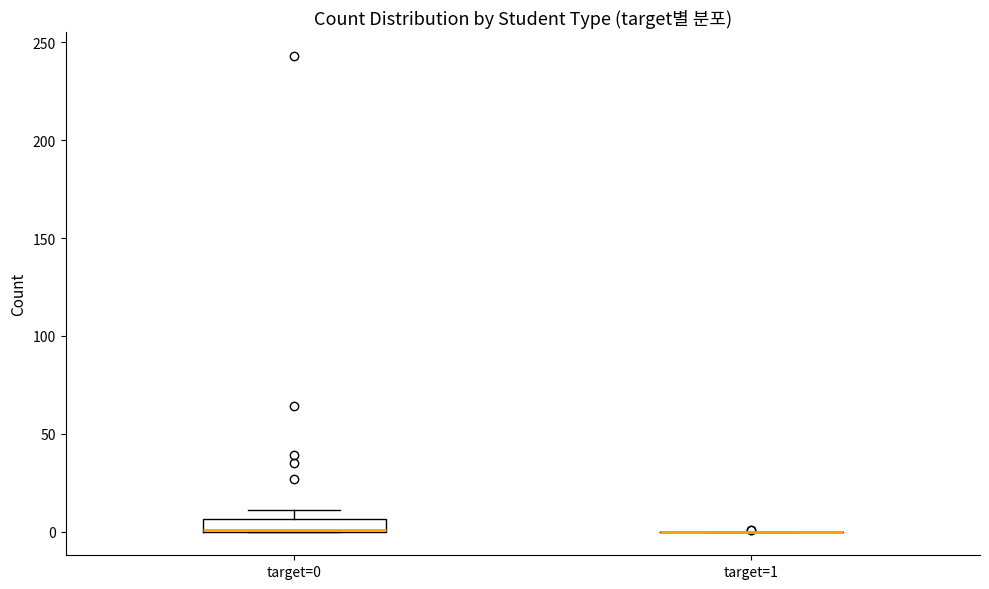

Comparing the boxes themselves (not the whiskers), which one is the tallest?

target=0